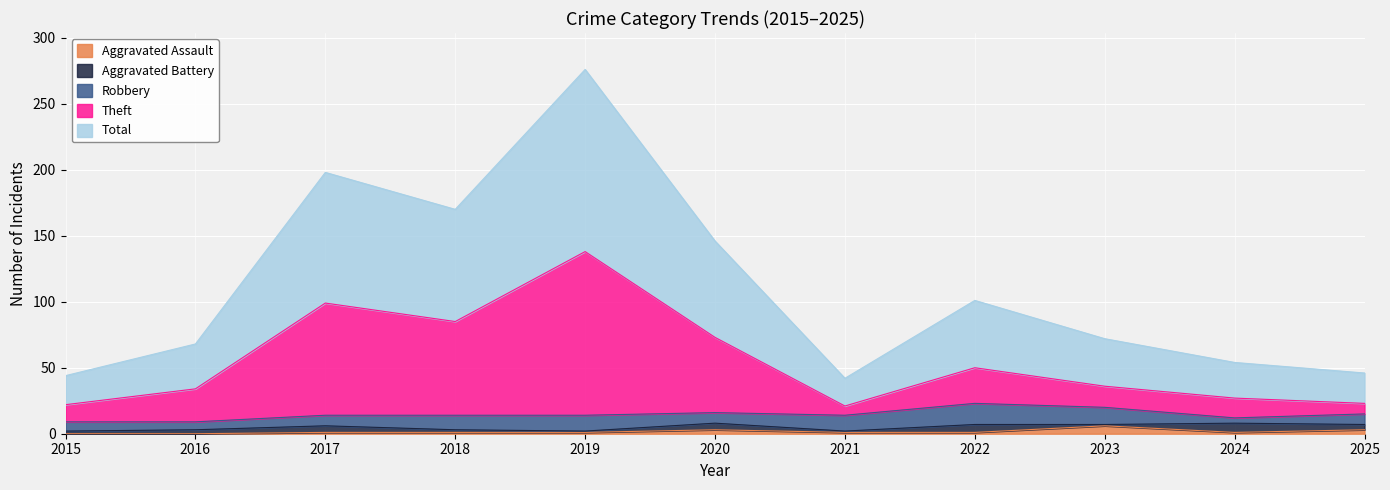

What is the value of the Theft point at the 2nd from the left?

34